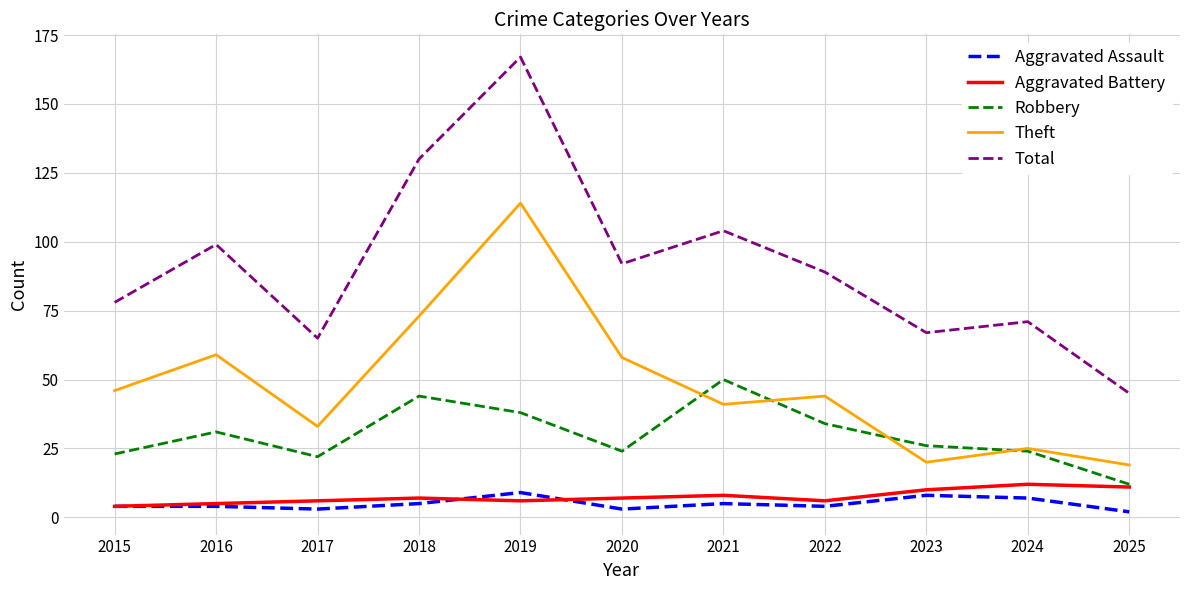

Which series ends up on top after the final intersection of Aggravated Battery and Aggravated Assault?

Aggravated Battery